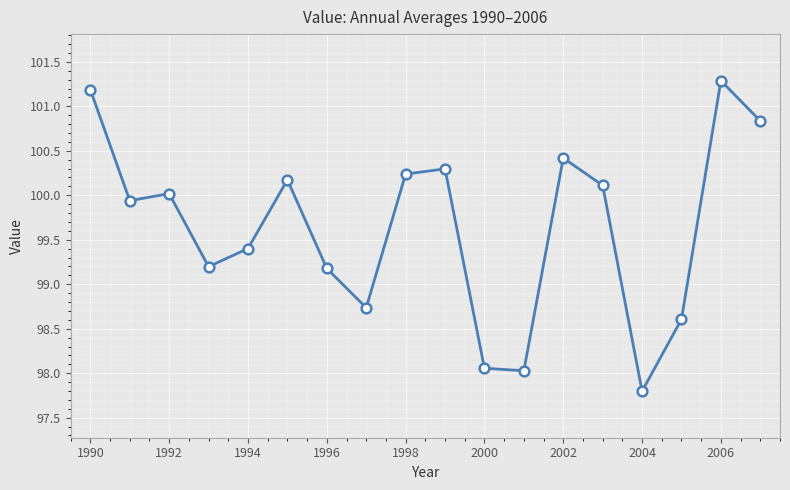

True or false: there are more than 0 points higher than both neighbors.

True